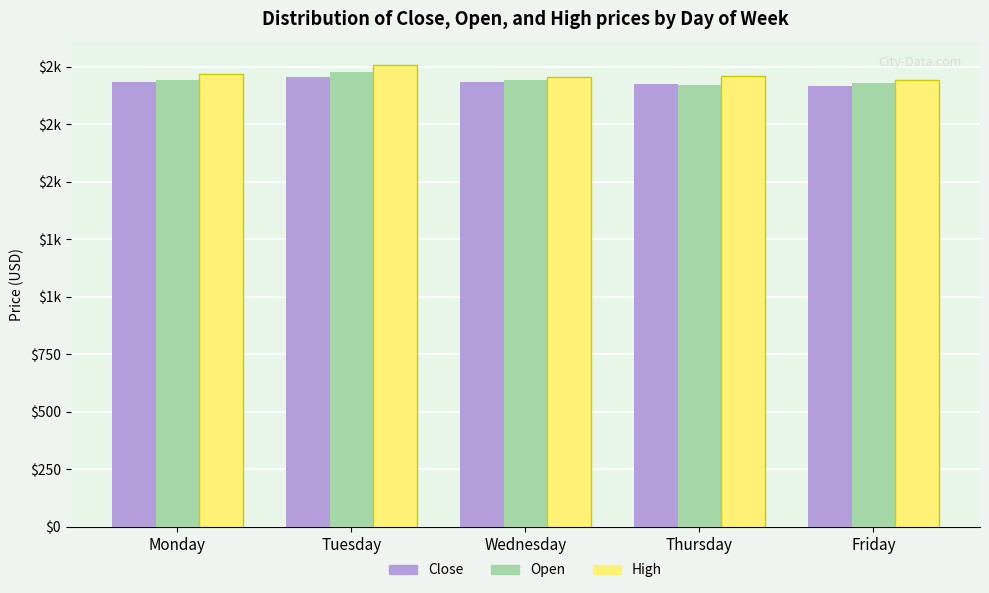

Which series has the widest spread of values?

High